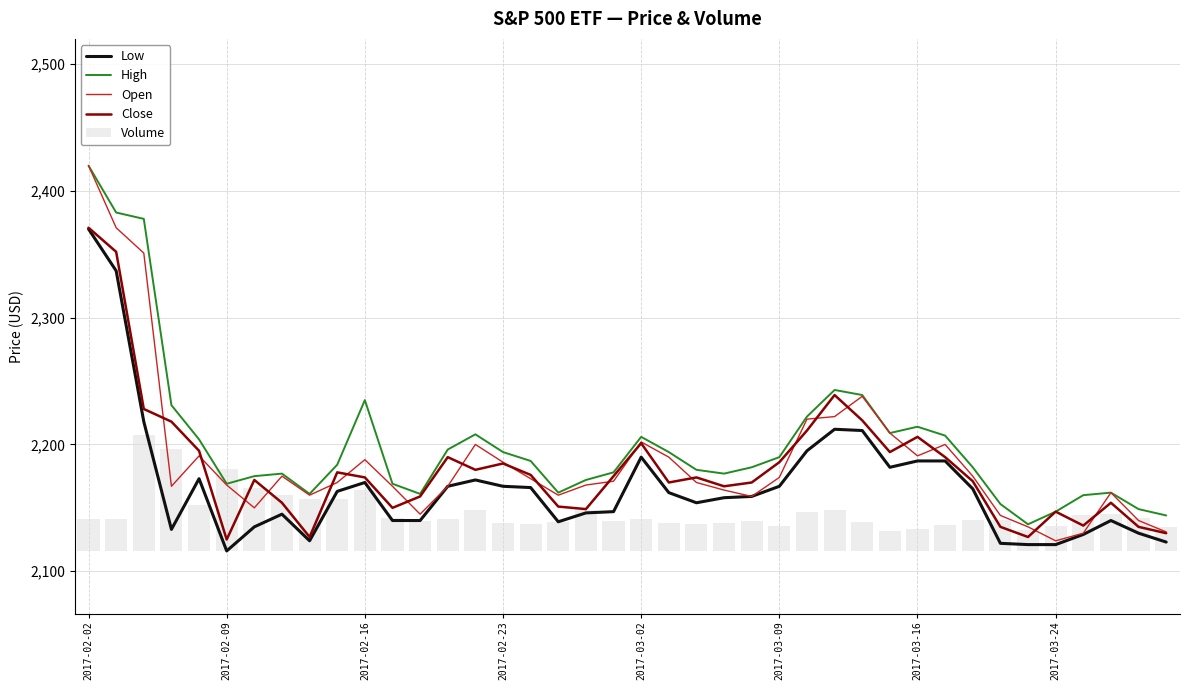

At which category does the chart reach its minimum across all series?

29